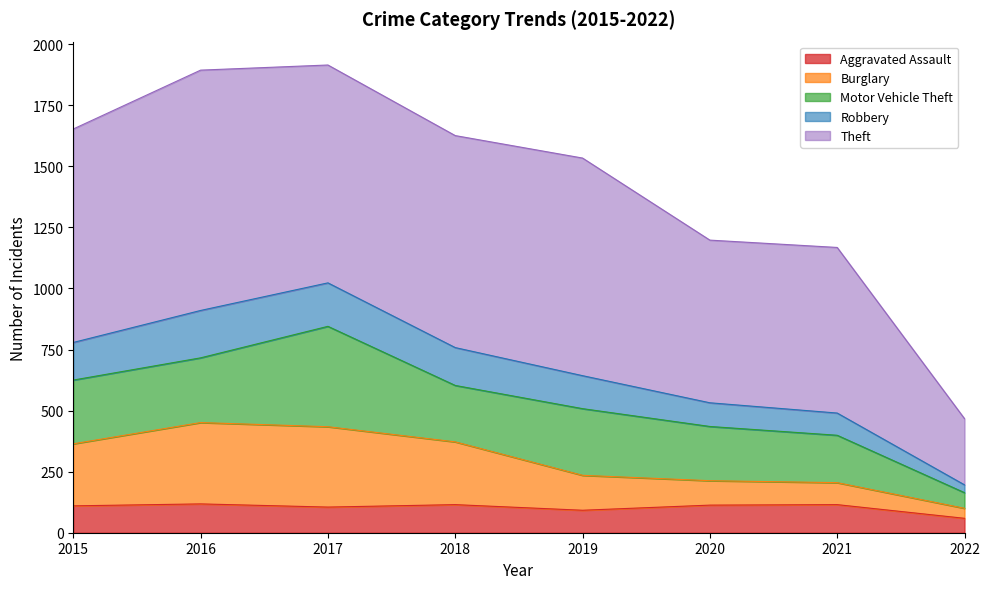

What is the value of the Aggravated Assault point at the 2nd from the left?

118